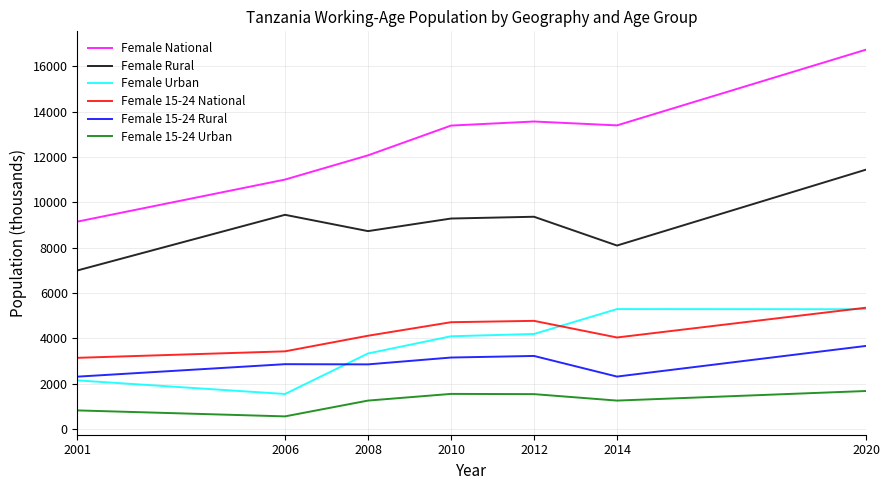

True or false: Female 15-24 Urban has more than 2 points higher than both neighbors.

False